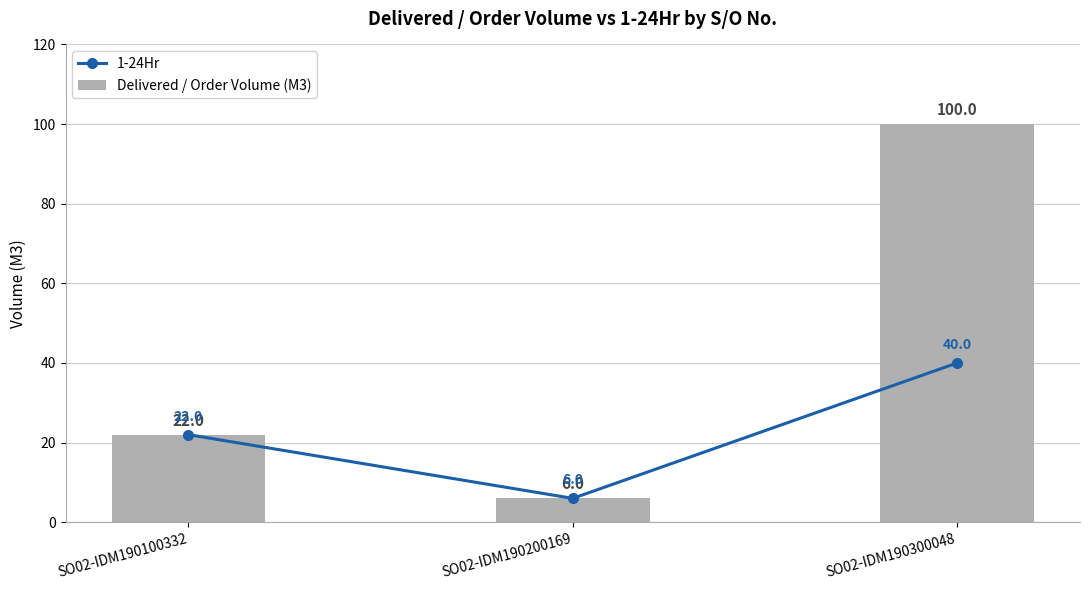

How many groups of bars are there?

3